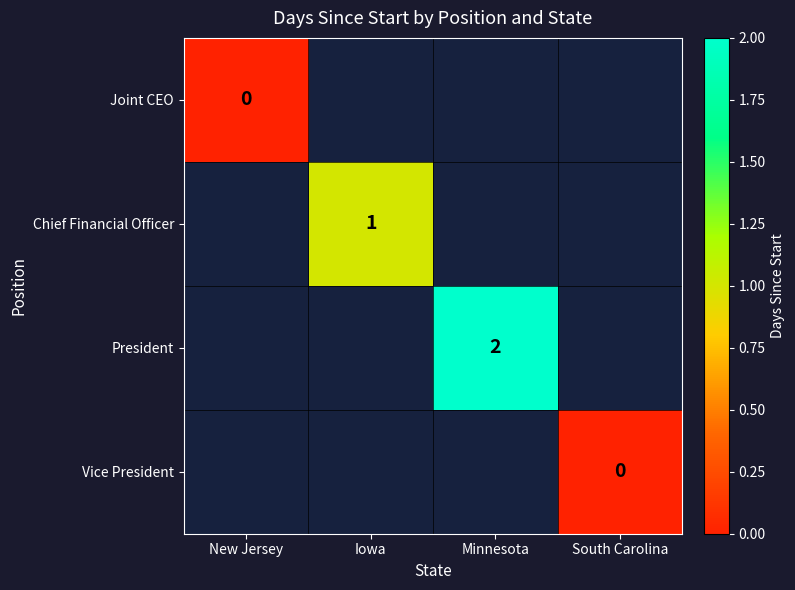

How many data points does each series have?

4